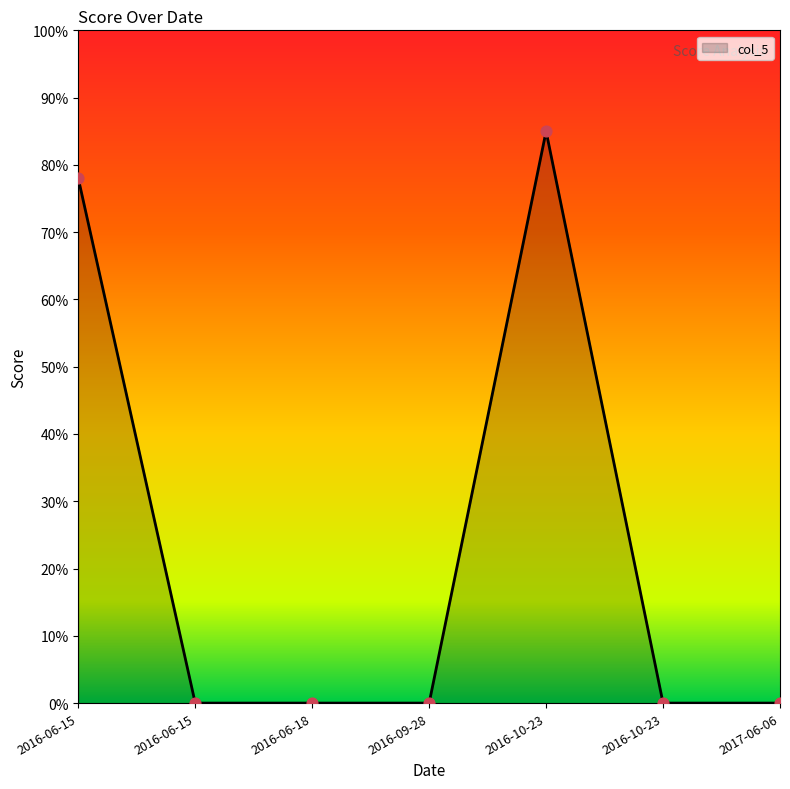

What is the change in value from 2016-06-15 to 2016-10-23?

+7